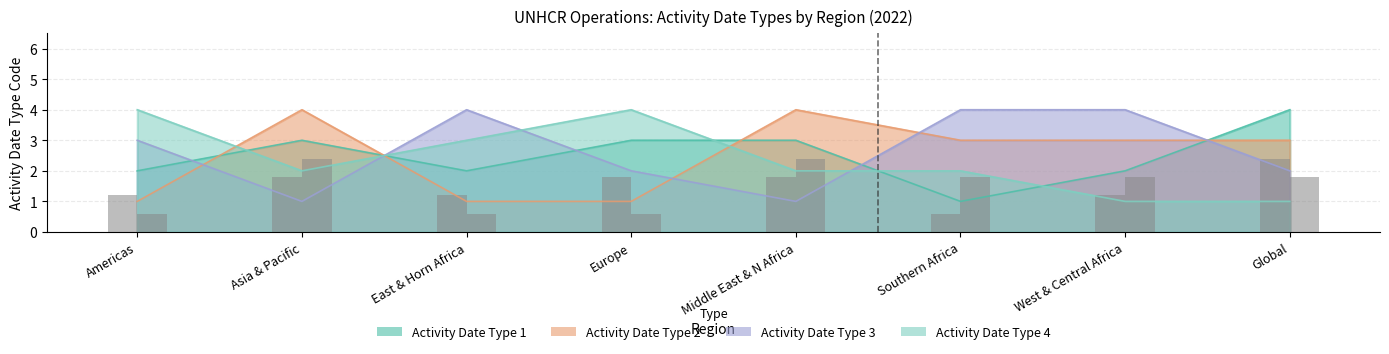

Reading left to right, transcribe all the data shown in this chart.

Activity Date Type 1: Americas=2	Asia & Pacific=3	East & Horn Africa=2	Europe=3	Middle East & N Africa=3	Southern Africa=1	West & Central Africa=2	Global=4
Activity Date Type 2: Americas=1	Asia & Pacific=4	East & Horn Africa=1	Europe=1	Middle East & N Africa=4	Southern Africa=3	West & Central Africa=3	Global=3
Activity Date Type 3: Americas=3	Asia & Pacific=1	East & Horn Africa=4	Europe=2	Middle East & N Africa=1	Southern Africa=4	West & Central Africa=4	Global=2
Activity Date Type 4: Americas=4	Asia & Pacific=2	East & Horn Africa=3	Europe=4	Middle East & N Africa=2	Southern Africa=2	West & Central Africa=1	Global=1